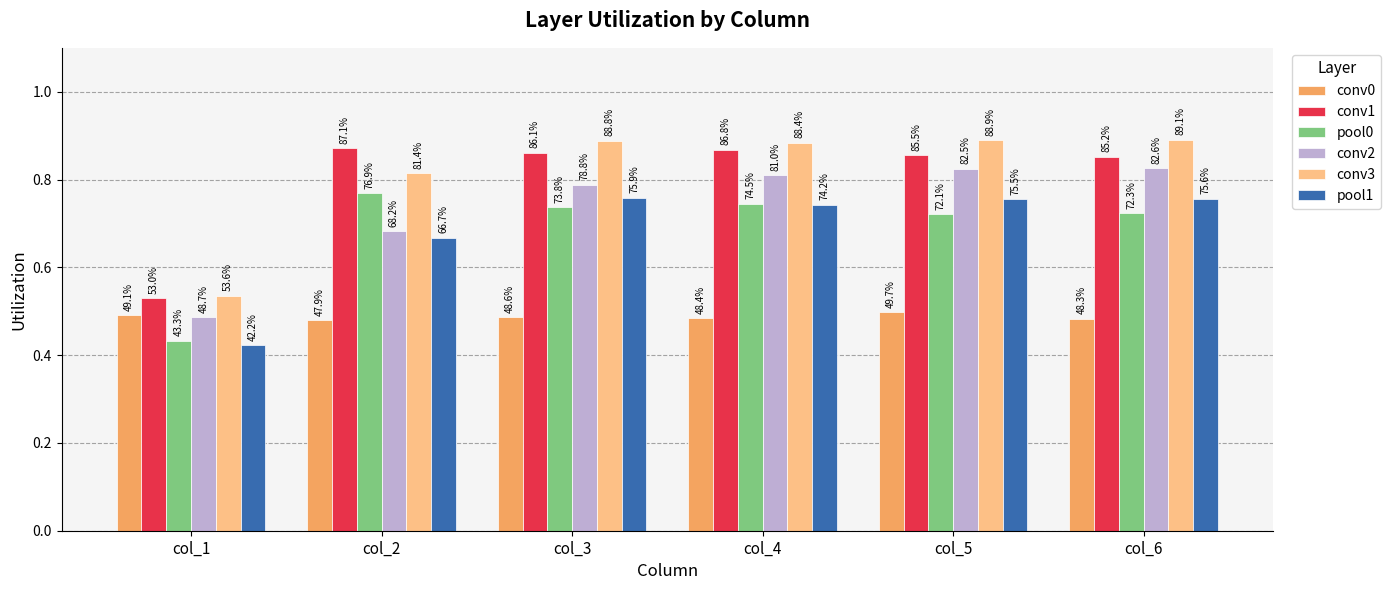

Is the value of conv0 at col_6 greater than the value of conv2 at col_3?

No